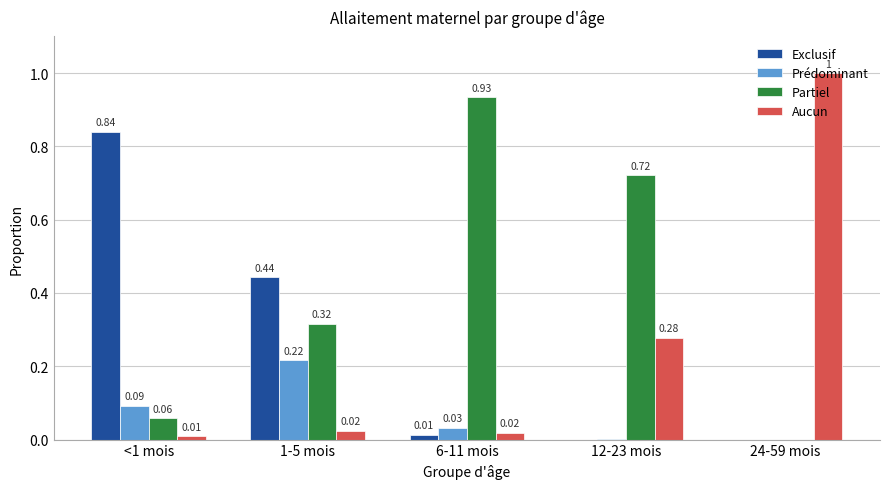

How many data points does each series have?

5